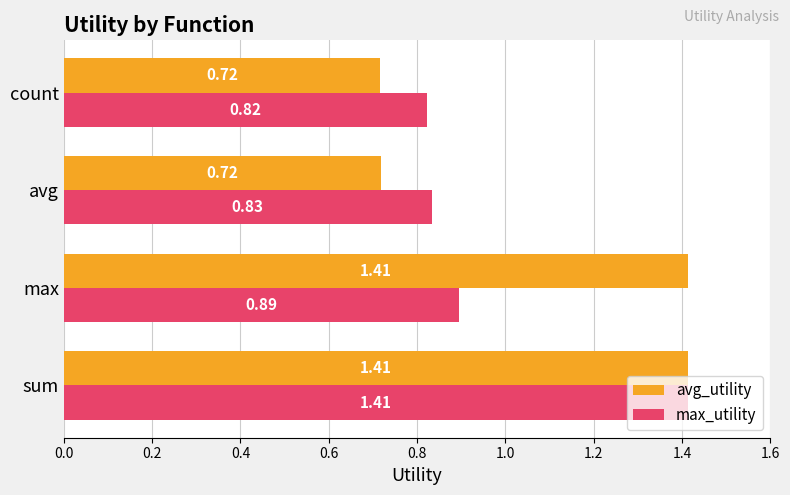

List the labels in order of max_utility value, smallest first.

count, avg, max, sum